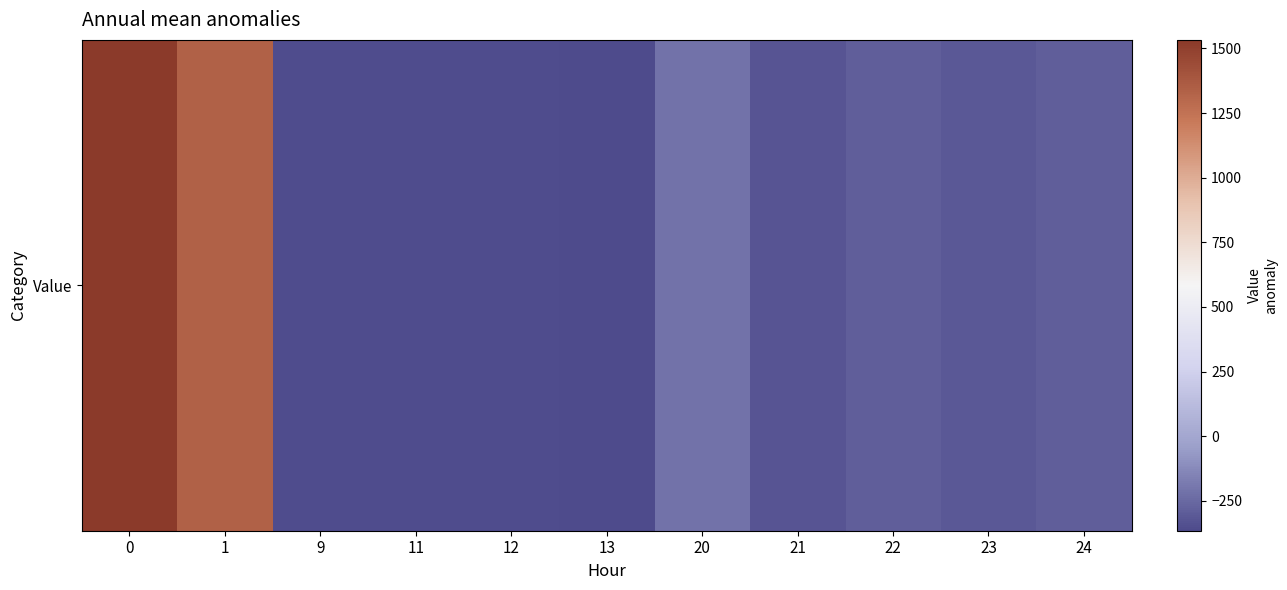

Rank the categories by value from lowest to highest.

13, 12, 11, 9, 21, 23, 24, 22, 20, 1, 0